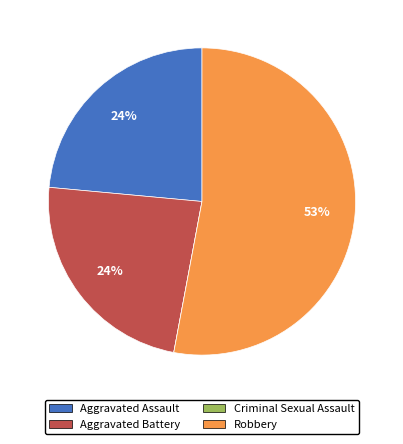

Do Aggravated Assault and Aggravated Battery together represent more than half of the pie?

No